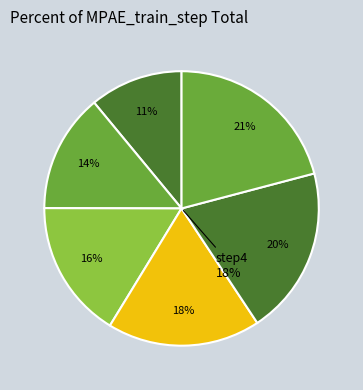

True or false: step6 accounts for 21% of the total.

True